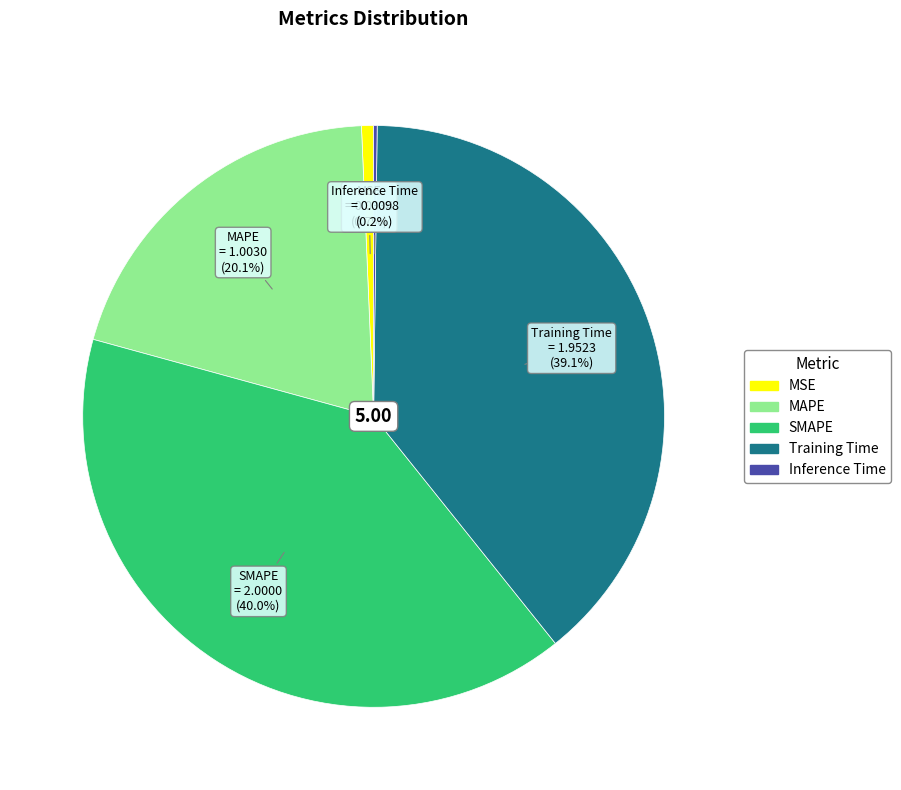

True or false: MSE accounts for 11% of the total.

False